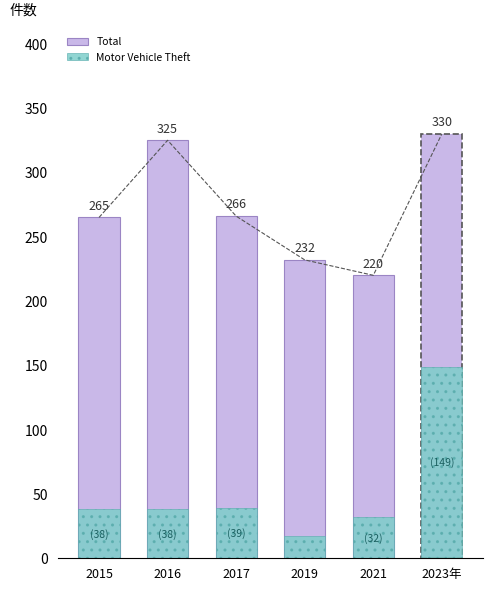

List the series in order of their overall mean, lowest first.

Motor Vehicle Theft, Total